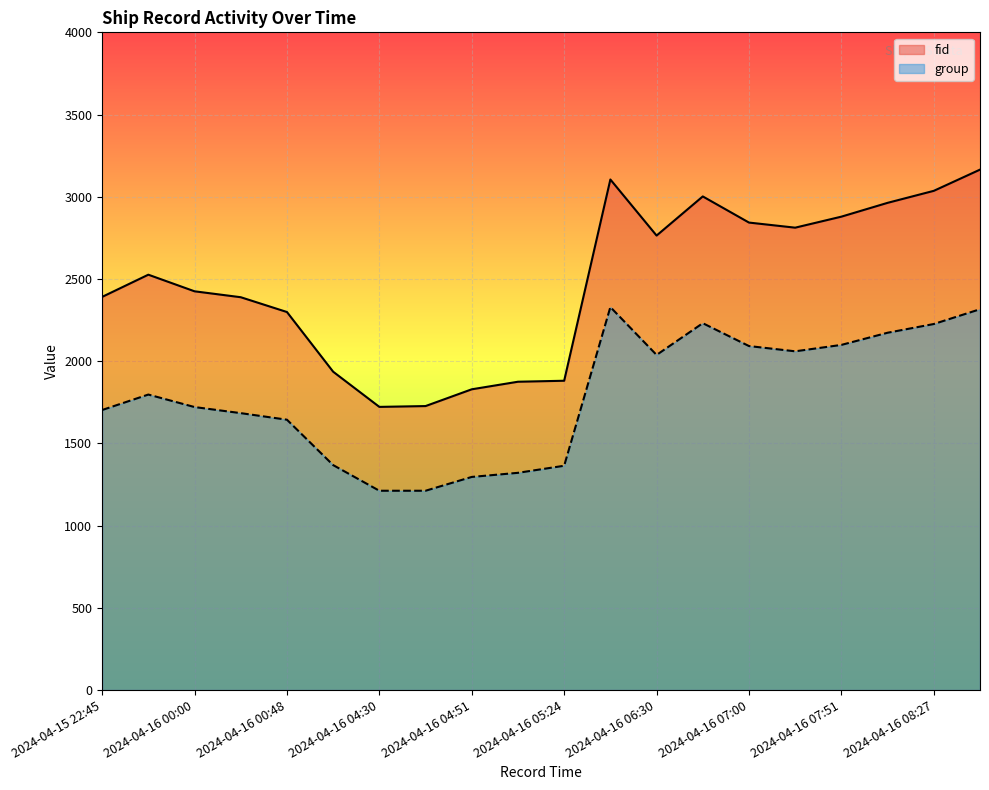

True or false: fid and group intersect in this chart.

False